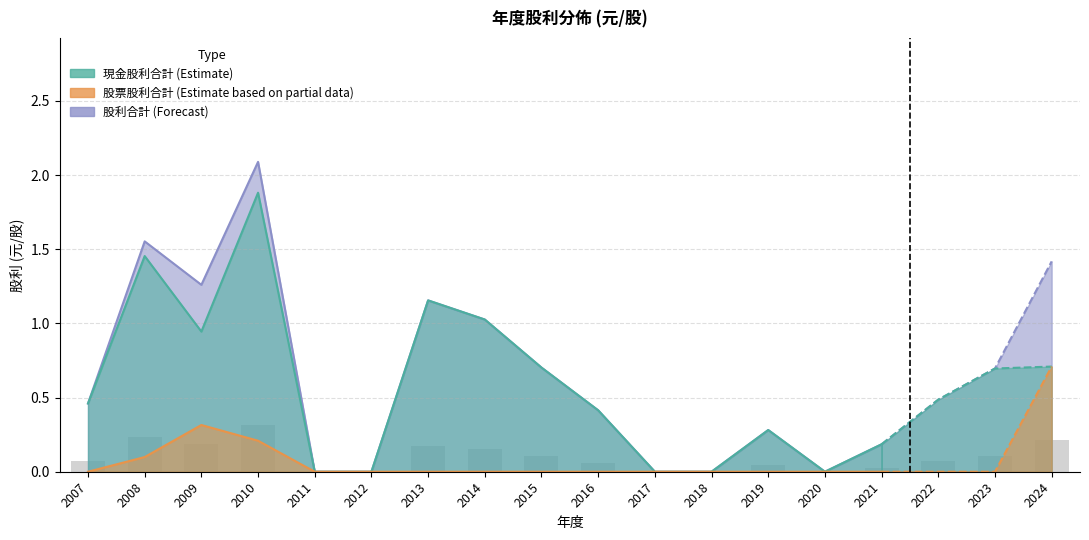

Which series has the largest total across all categories?

股利合計